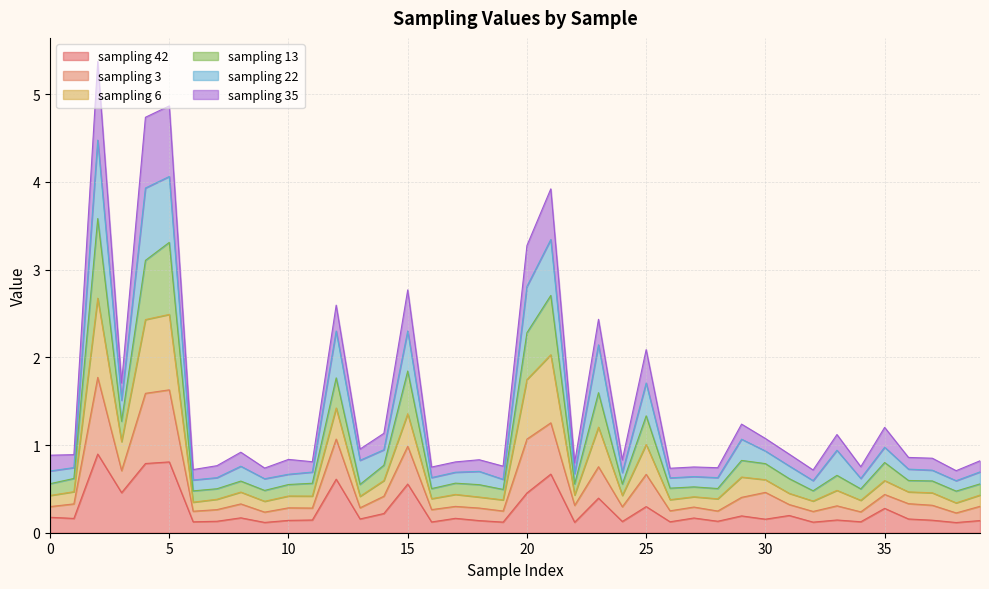

How many categories are shown in the chart?

40